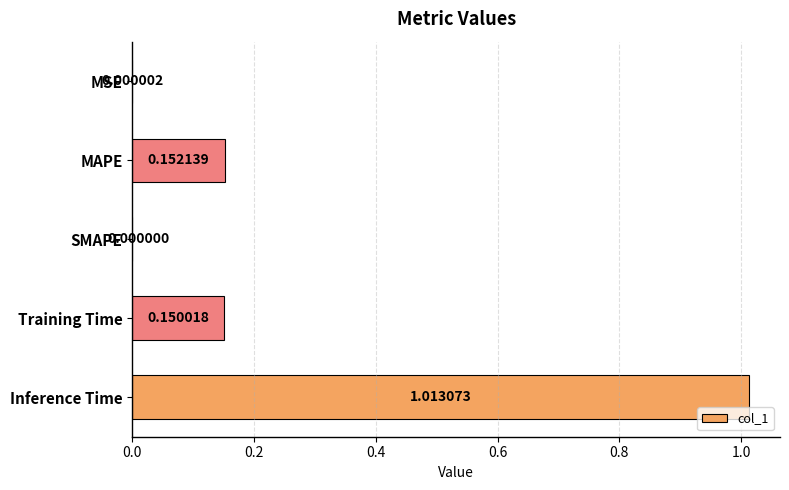

Which has a higher value, SMAPE or Training Time?

Training Time